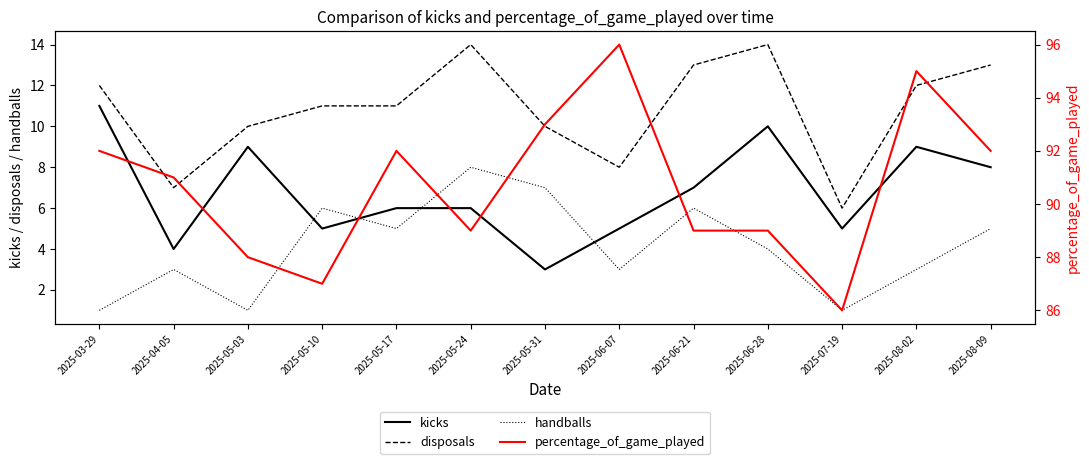

Reading right to left, transcribe all the data shown in this chart.

kicks: 8	9	5	10	7	5	3	6	6	5	9	4	11
disposals: 13	12	6	14	13	8	10	14	11	11	10	7	12
handballs: 5	3	1	4	6	3	7	8	5	6	1	3	1
percentage_of_game_played: 92	95	86	89	89	96	93	89	92	87	88	91	92